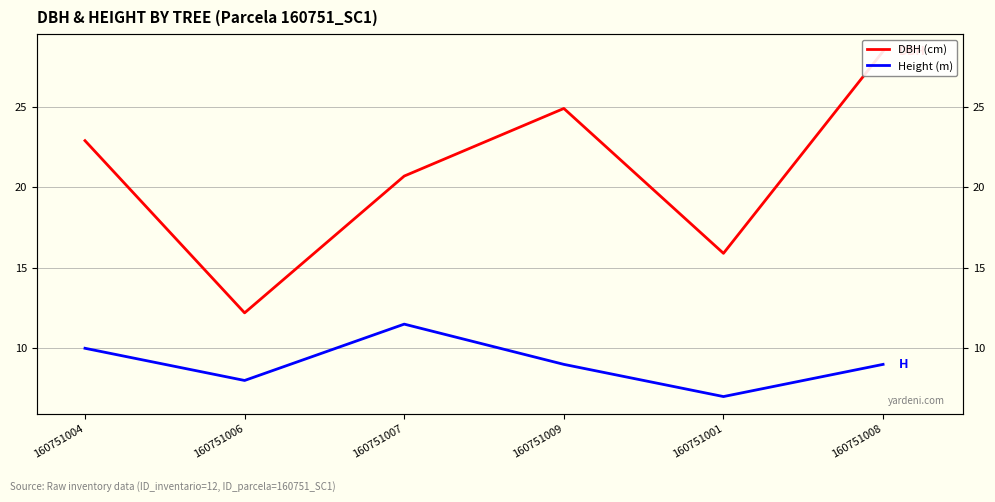

How many lines are shown in the chart?

2